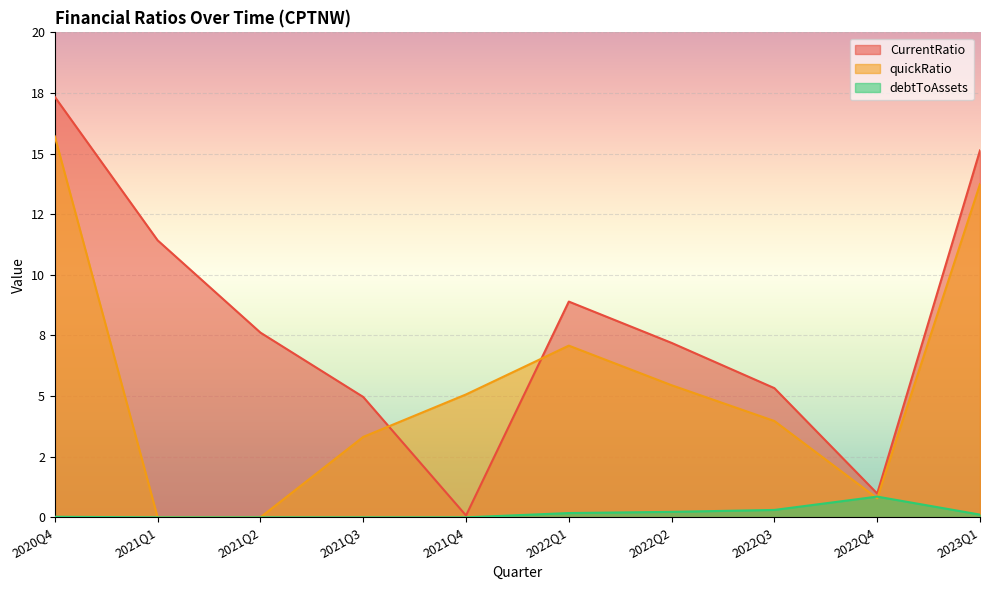

At which category does quickRatio reach its first local valley?

2022Q4